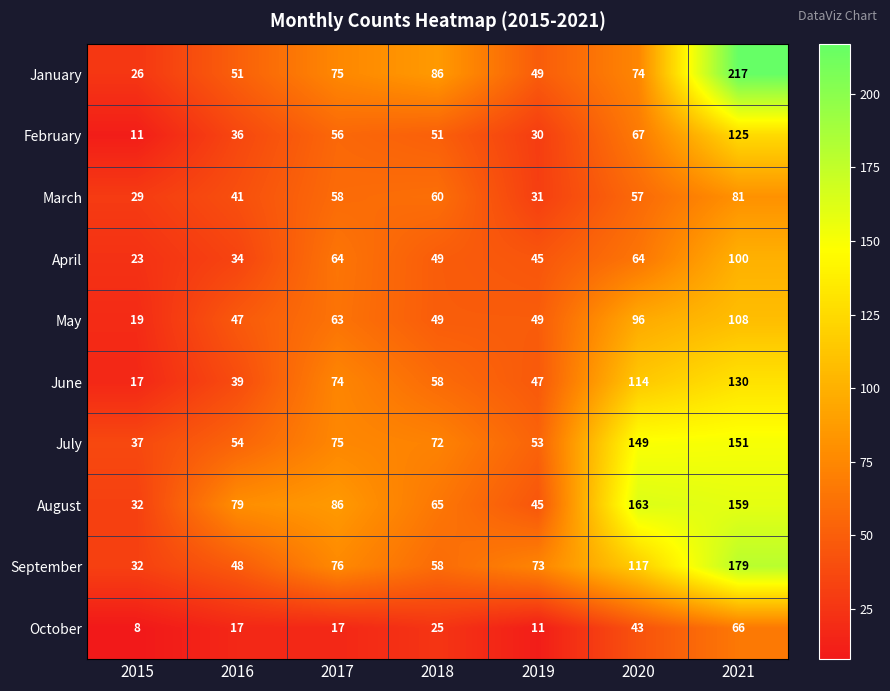

At which label does March first exceed 57?

2017